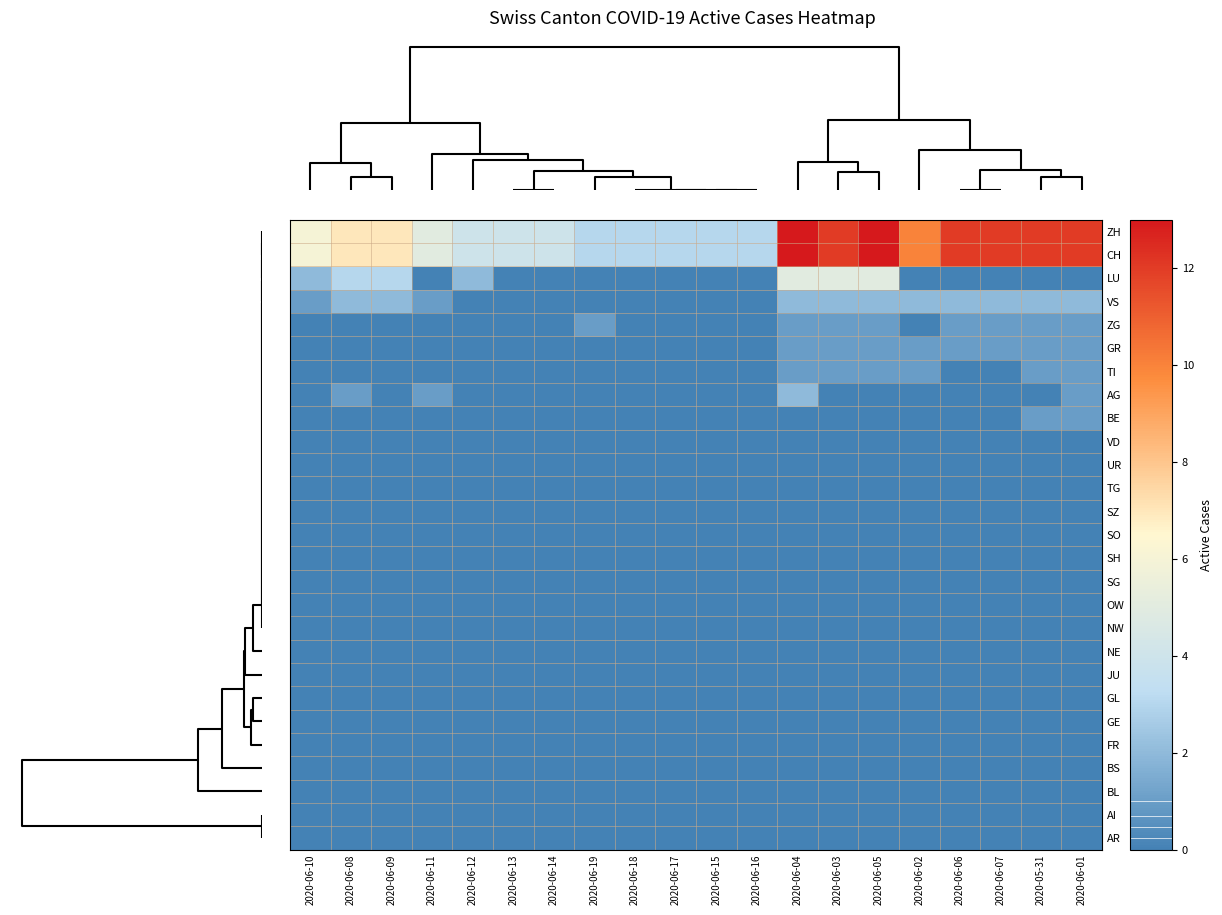

Reading left to right, what are all the values shown in this chart?

ZH: 2020-06-10=6	2020-06-08=7	2020-06-09=7	2020-06-11=5	2020-06-12=4	2020-06-13=4	2020-06-14=4	2020-06-19=3	2020-06-18=3	2020-06-17=3	2020-06-15=3	2020-06-16=3	2020-06-04=13	2020-06-03=12	2020-06-05=13	2020-06-02=10	2020-06-06=12	2020-06-07=12	2020-05-31=12	2020-06-01=12
CH: 2020-06-10=6	2020-06-08=7	2020-06-09=7	2020-06-11=5	2020-06-12=4	2020-06-13=4	2020-06-14=4	2020-06-19=3	2020-06-18=3	2020-06-17=3	2020-06-15=3	2020-06-16=3	2020-06-04=13	2020-06-03=12	2020-06-05=13	2020-06-02=10	2020-06-06=12	2020-06-07=12	2020-05-31=12	2020-06-01=12
LU: 2020-06-10=2	2020-06-08=3	2020-06-09=3	2020-06-11=0	2020-06-12=2	2020-06-13=0	2020-06-14=0	2020-06-19=0	2020-06-18=0	2020-06-17=0	2020-06-15=0	2020-06-16=0	2020-06-04=5	2020-06-03=5	2020-06-05=5	2020-06-02=0	2020-06-06=0	2020-06-07=0	2020-05-31=0	2020-06-01=0
VS: 2020-06-10=1	2020-06-08=2	2020-06-09=2	2020-06-11=1	2020-06-12=0	2020-06-13=0	2020-06-14=0	2020-06-19=0	2020-06-18=0	2020-06-17=0	2020-06-15=0	2020-06-16=0	2020-06-04=2	2020-06-03=2	2020-06-05=2	2020-06-02=2	2020-06-06=2	2020-06-07=2	2020-05-31=2	2020-06-01=2
ZG: 2020-06-10=0	2020-06-08=0	2020-06-09=0	2020-06-11=0	2020-06-12=0	2020-06-13=0	2020-06-14=0	2020-06-19=1	2020-06-18=0	2020-06-17=0	2020-06-15=0	2020-06-16=0	2020-06-04=1	2020-06-03=1	2020-06-05=1	2020-06-02=0	2020-06-06=1	2020-06-07=1	2020-05-31=1	2020-06-01=1
GR: 2020-06-10=0	2020-06-08=0	2020-06-09=0	2020-06-11=0	2020-06-12=0	2020-06-13=0	2020-06-14=0	2020-06-19=0	2020-06-18=0	2020-06-17=0	2020-06-15=0	2020-06-16=0	2020-06-04=1	2020-06-03=1	2020-06-05=1	2020-06-02=1	2020-06-06=1	2020-06-07=1	2020-05-31=1	2020-06-01=1
TI: 2020-06-10=0	2020-06-08=0	2020-06-09=0	2020-06-11=0	2020-06-12=0	2020-06-13=0	2020-06-14=0	2020-06-19=0	2020-06-18=0	2020-06-17=0	2020-06-15=0	2020-06-16=0	2020-06-04=1	2020-06-03=1	2020-06-05=1	2020-06-02=1	2020-06-06=0	2020-06-07=0	2020-05-31=1	2020-06-01=1
AG: 2020-06-10=0	2020-06-08=1	2020-06-09=0	2020-06-11=1	2020-06-12=0	2020-06-13=0	2020-06-14=0	2020-06-19=0	2020-06-18=0	2020-06-17=0	2020-06-15=0	2020-06-16=0	2020-06-04=2	2020-06-03=0	2020-06-05=0	2020-06-02=0	2020-06-06=0	2020-06-07=0	2020-05-31=0	2020-06-01=1
BE: 2020-06-10=0	2020-06-08=0	2020-06-09=0	2020-06-11=0	2020-06-12=0	2020-06-13=0	2020-06-14=0	2020-06-19=0	2020-06-18=0	2020-06-17=0	2020-06-15=0	2020-06-16=0	2020-06-04=0	2020-06-03=0	2020-06-05=0	2020-06-02=0	2020-06-06=0	2020-06-07=0	2020-05-31=1	2020-06-01=1
VD: 2020-06-10=0	2020-06-08=0	2020-06-09=0	2020-06-11=0	2020-06-12=0	2020-06-13=0	2020-06-14=0	2020-06-19=0	2020-06-18=0	2020-06-17=0	2020-06-15=0	2020-06-16=0	2020-06-04=0	2020-06-03=0	2020-06-05=0	2020-06-02=0	2020-06-06=0	2020-06-07=0	2020-05-31=0	2020-06-01=0
UR: 2020-06-10=0	2020-06-08=0	2020-06-09=0	2020-06-11=0	2020-06-12=0	2020-06-13=0	2020-06-14=0	2020-06-19=0	2020-06-18=0	2020-06-17=0	2020-06-15=0	2020-06-16=0	2020-06-04=0	2020-06-03=0	2020-06-05=0	2020-06-02=0	2020-06-06=0	2020-06-07=0	2020-05-31=0	2020-06-01=0
TG: 2020-06-10=0	2020-06-08=0	2020-06-09=0	2020-06-11=0	2020-06-12=0	2020-06-13=0	2020-06-14=0	2020-06-19=0	2020-06-18=0	2020-06-17=0	2020-06-15=0	2020-06-16=0	2020-06-04=0	2020-06-03=0	2020-06-05=0	2020-06-02=0	2020-06-06=0	2020-06-07=0	2020-05-31=0	2020-06-01=0
SZ: 2020-06-10=0	2020-06-08=0	2020-06-09=0	2020-06-11=0	2020-06-12=0	2020-06-13=0	2020-06-14=0	2020-06-19=0	2020-06-18=0	2020-06-17=0	2020-06-15=0	2020-06-16=0	2020-06-04=0	2020-06-03=0	2020-06-05=0	2020-06-02=0	2020-06-06=0	2020-06-07=0	2020-05-31=0	2020-06-01=0
SO: 2020-06-10=0	2020-06-08=0	2020-06-09=0	2020-06-11=0	2020-06-12=0	2020-06-13=0	2020-06-14=0	2020-06-19=0	2020-06-18=0	2020-06-17=0	2020-06-15=0	2020-06-16=0	2020-06-04=0	2020-06-03=0	2020-06-05=0	2020-06-02=0	2020-06-06=0	2020-06-07=0	2020-05-31=0	2020-06-01=0
SH: 2020-06-10=0	2020-06-08=0	2020-06-09=0	2020-06-11=0	2020-06-12=0	2020-06-13=0	2020-06-14=0	2020-06-19=0	2020-06-18=0	2020-06-17=0	2020-06-15=0	2020-06-16=0	2020-06-04=0	2020-06-03=0	2020-06-05=0	2020-06-02=0	2020-06-06=0	2020-06-07=0	2020-05-31=0	2020-06-01=0
SG: 2020-06-10=0	2020-06-08=0	2020-06-09=0	2020-06-11=0	2020-06-12=0	2020-06-13=0	2020-06-14=0	2020-06-19=0	2020-06-18=0	2020-06-17=0	2020-06-15=0	2020-06-16=0	2020-06-04=0	2020-06-03=0	2020-06-05=0	2020-06-02=0	2020-06-06=0	2020-06-07=0	2020-05-31=0	2020-06-01=0
OW: 2020-06-10=0	2020-06-08=0	2020-06-09=0	2020-06-11=0	2020-06-12=0	2020-06-13=0	2020-06-14=0	2020-06-19=0	2020-06-18=0	2020-06-17=0	2020-06-15=0	2020-06-16=0	2020-06-04=0	2020-06-03=0	2020-06-05=0	2020-06-02=0	2020-06-06=0	2020-06-07=0	2020-05-31=0	2020-06-01=0
NW: 2020-06-10=0	2020-06-08=0	2020-06-09=0	2020-06-11=0	2020-06-12=0	2020-06-13=0	2020-06-14=0	2020-06-19=0	2020-06-18=0	2020-06-17=0	2020-06-15=0	2020-06-16=0	2020-06-04=0	2020-06-03=0	2020-06-05=0	2020-06-02=0	2020-06-06=0	2020-06-07=0	2020-05-31=0	2020-06-01=0
NE: 2020-06-10=0	2020-06-08=0	2020-06-09=0	2020-06-11=0	2020-06-12=0	2020-06-13=0	2020-06-14=0	2020-06-19=0	2020-06-18=0	2020-06-17=0	2020-06-15=0	2020-06-16=0	2020-06-04=0	2020-06-03=0	2020-06-05=0	2020-06-02=0	2020-06-06=0	2020-06-07=0	2020-05-31=0	2020-06-01=0
JU: 2020-06-10=0	2020-06-08=0	2020-06-09=0	2020-06-11=0	2020-06-12=0	2020-06-13=0	2020-06-14=0	2020-06-19=0	2020-06-18=0	2020-06-17=0	2020-06-15=0	2020-06-16=0	2020-06-04=0	2020-06-03=0	2020-06-05=0	2020-06-02=0	2020-06-06=0	2020-06-07=0	2020-05-31=0	2020-06-01=0
GL: 2020-06-10=0	2020-06-08=0	2020-06-09=0	2020-06-11=0	2020-06-12=0	2020-06-13=0	2020-06-14=0	2020-06-19=0	2020-06-18=0	2020-06-17=0	2020-06-15=0	2020-06-16=0	2020-06-04=0	2020-06-03=0	2020-06-05=0	2020-06-02=0	2020-06-06=0	2020-06-07=0	2020-05-31=0	2020-06-01=0
GE: 2020-06-10=0	2020-06-08=0	2020-06-09=0	2020-06-11=0	2020-06-12=0	2020-06-13=0	2020-06-14=0	2020-06-19=0	2020-06-18=0	2020-06-17=0	2020-06-15=0	2020-06-16=0	2020-06-04=0	2020-06-03=0	2020-06-05=0	2020-06-02=0	2020-06-06=0	2020-06-07=0	2020-05-31=0	2020-06-01=0
FR: 2020-06-10=0	2020-06-08=0	2020-06-09=0	2020-06-11=0	2020-06-12=0	2020-06-13=0	2020-06-14=0	2020-06-19=0	2020-06-18=0	2020-06-17=0	2020-06-15=0	2020-06-16=0	2020-06-04=0	2020-06-03=0	2020-06-05=0	2020-06-02=0	2020-06-06=0	2020-06-07=0	2020-05-31=0	2020-06-01=0
BS: 2020-06-10=0	2020-06-08=0	2020-06-09=0	2020-06-11=0	2020-06-12=0	2020-06-13=0	2020-06-14=0	2020-06-19=0	2020-06-18=0	2020-06-17=0	2020-06-15=0	2020-06-16=0	2020-06-04=0	2020-06-03=0	2020-06-05=0	2020-06-02=0	2020-06-06=0	2020-06-07=0	2020-05-31=0	2020-06-01=0
BL: 2020-06-10=0	2020-06-08=0	2020-06-09=0	2020-06-11=0	2020-06-12=0	2020-06-13=0	2020-06-14=0	2020-06-19=0	2020-06-18=0	2020-06-17=0	2020-06-15=0	2020-06-16=0	2020-06-04=0	2020-06-03=0	2020-06-05=0	2020-06-02=0	2020-06-06=0	2020-06-07=0	2020-05-31=0	2020-06-01=0
AI: 2020-06-10=0	2020-06-08=0	2020-06-09=0	2020-06-11=0	2020-06-12=0	2020-06-13=0	2020-06-14=0	2020-06-19=0	2020-06-18=0	2020-06-17=0	2020-06-15=0	2020-06-16=0	2020-06-04=0	2020-06-03=0	2020-06-05=0	2020-06-02=0	2020-06-06=0	2020-06-07=0	2020-05-31=0	2020-06-01=0
AR: 2020-06-10=0	2020-06-08=0	2020-06-09=0	2020-06-11=0	2020-06-12=0	2020-06-13=0	2020-06-14=0	2020-06-19=0	2020-06-18=0	2020-06-17=0	2020-06-15=0	2020-06-16=0	2020-06-04=0	2020-06-03=0	2020-06-05=0	2020-06-02=0	2020-06-06=0	2020-06-07=0	2020-05-31=0	2020-06-01=0